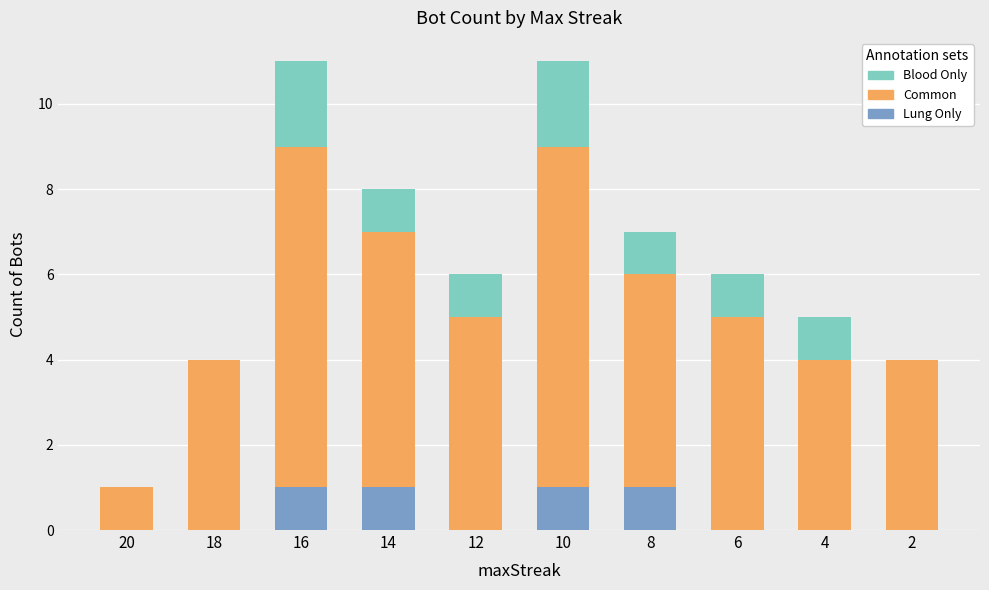

Are the bars horizontal?

No